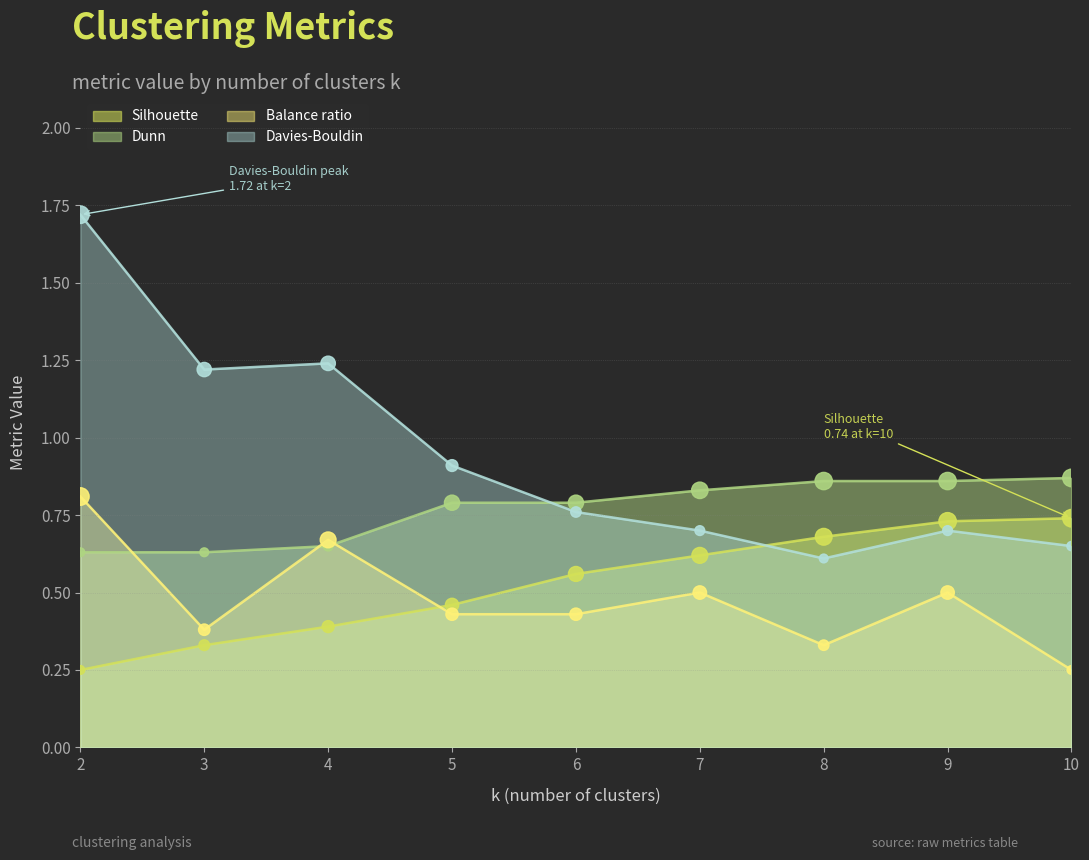

Which series contains the lowest Y value?

Silhouette